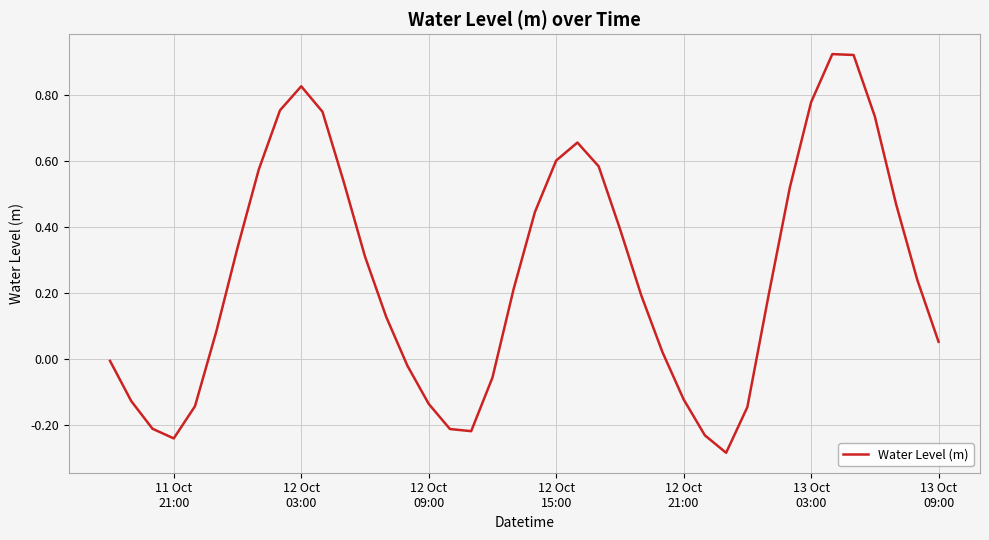

What is the difference between the maximum and minimum values?

1.2